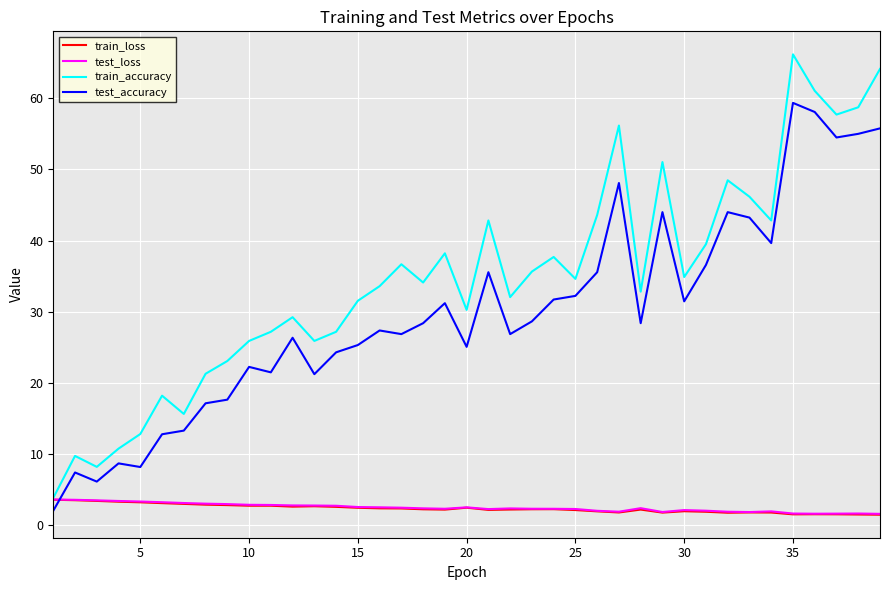

True or false: test_accuracy and train_accuracy cross at least once.

False